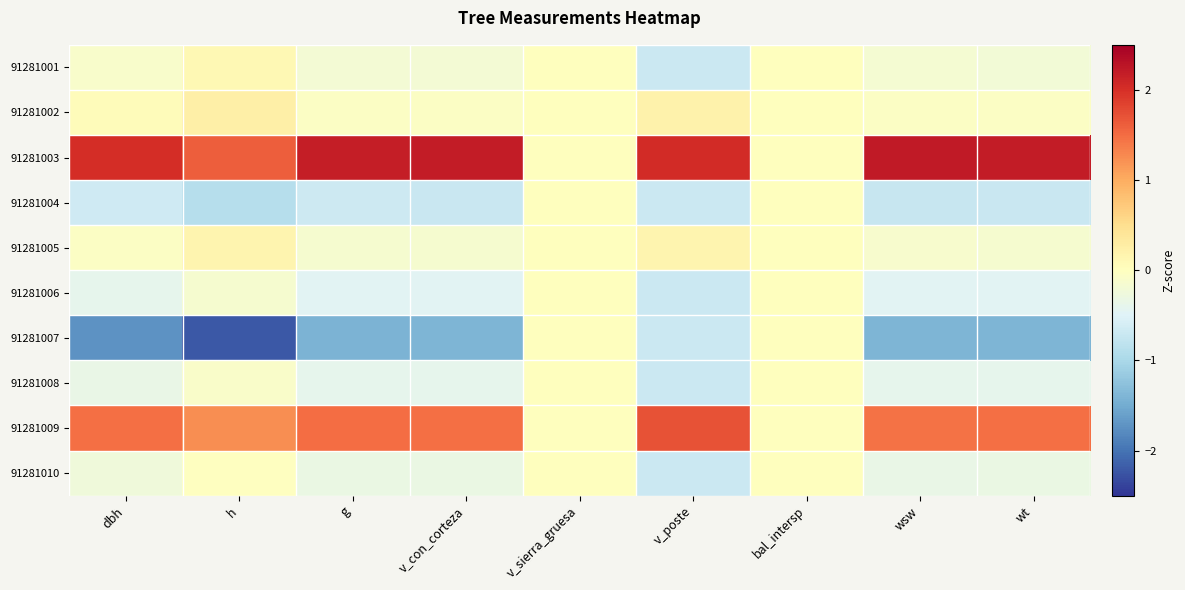

At v_con_corteza, list the series in order from smallest to largest.

91281007, 91281004, 91281006, 91281008, 91281010, 91281001, 91281005, 91281002, 91281009, 91281003